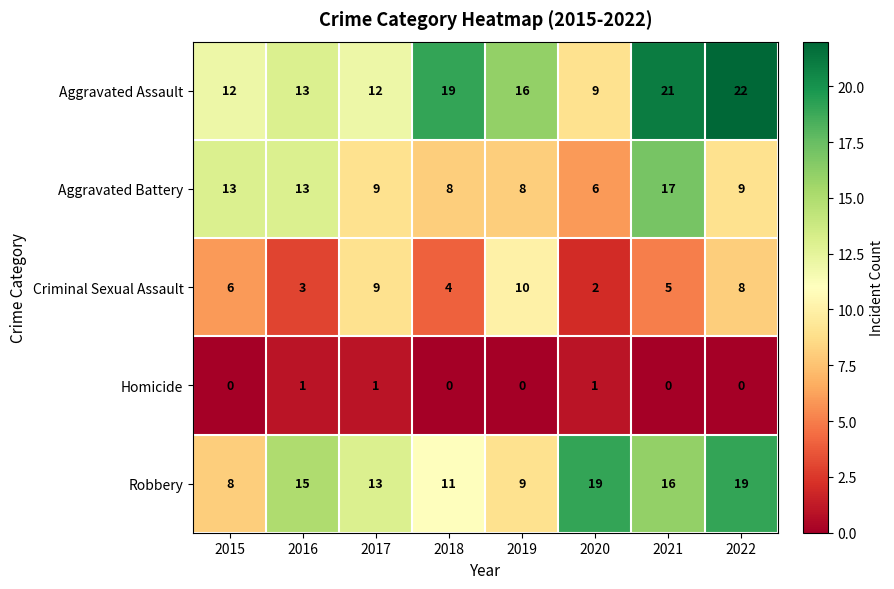

What is the difference between the Aggravated Assault values at 2022 and 2020?

13